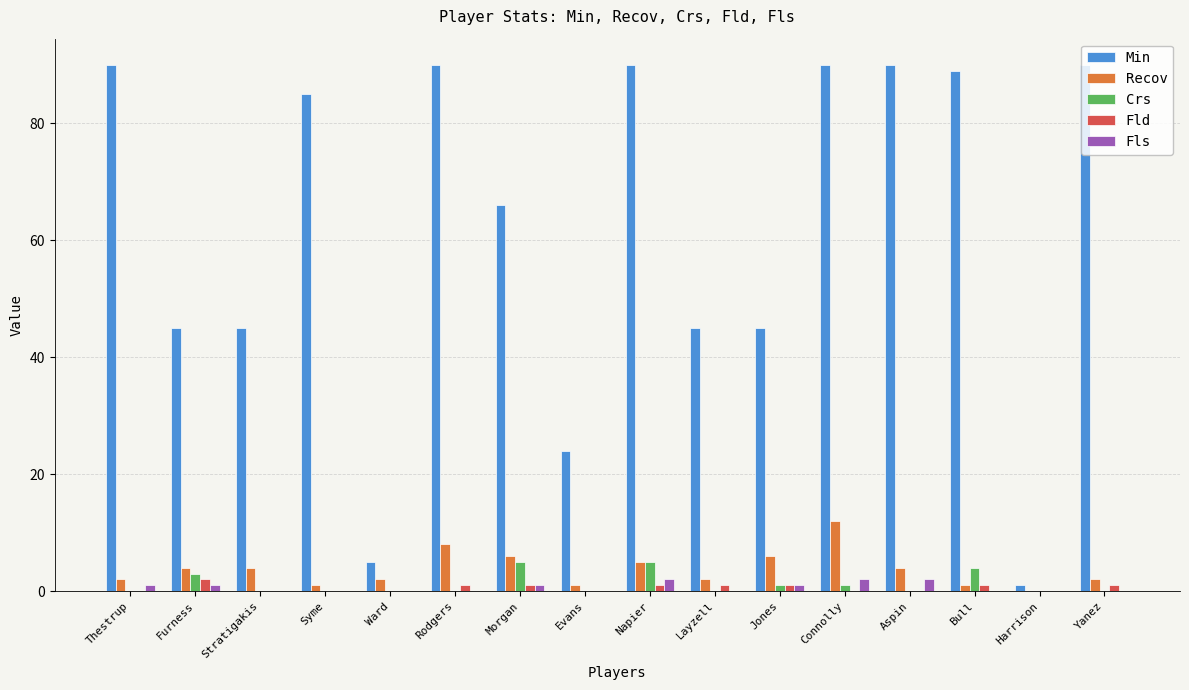

What is the maximum value shown in the chart?

90